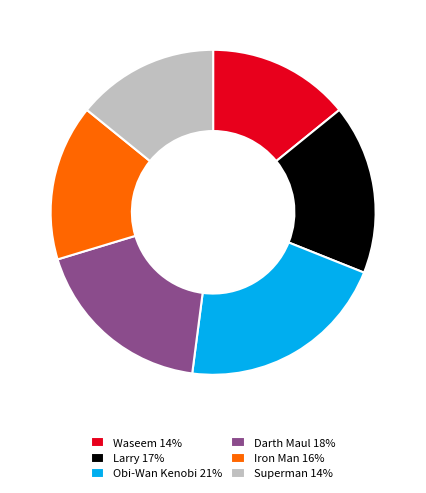

Approximately how many times larger is the value at Waseem 14% compared to Larry 17%?

0.8